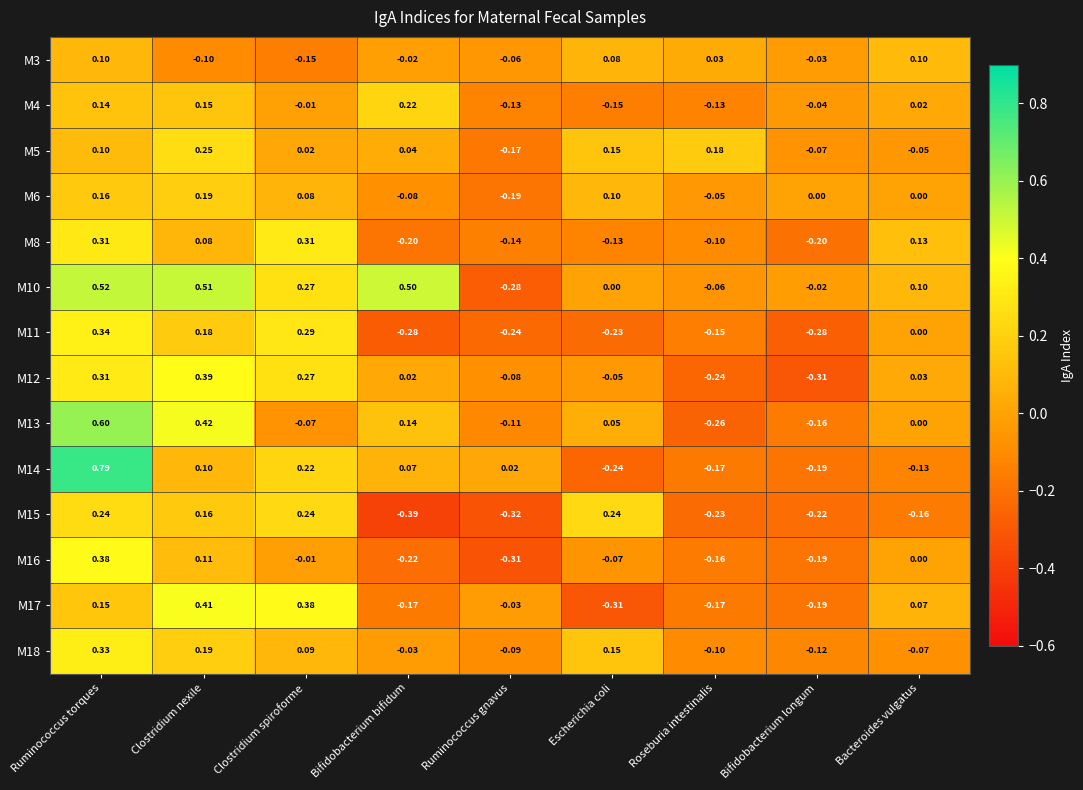

Count the number of categories in the chart.

9